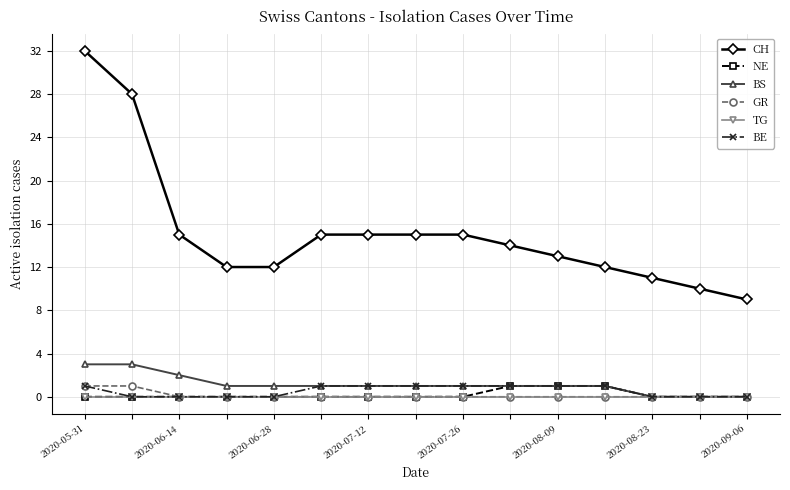

How many categories are shown in the chart?

15